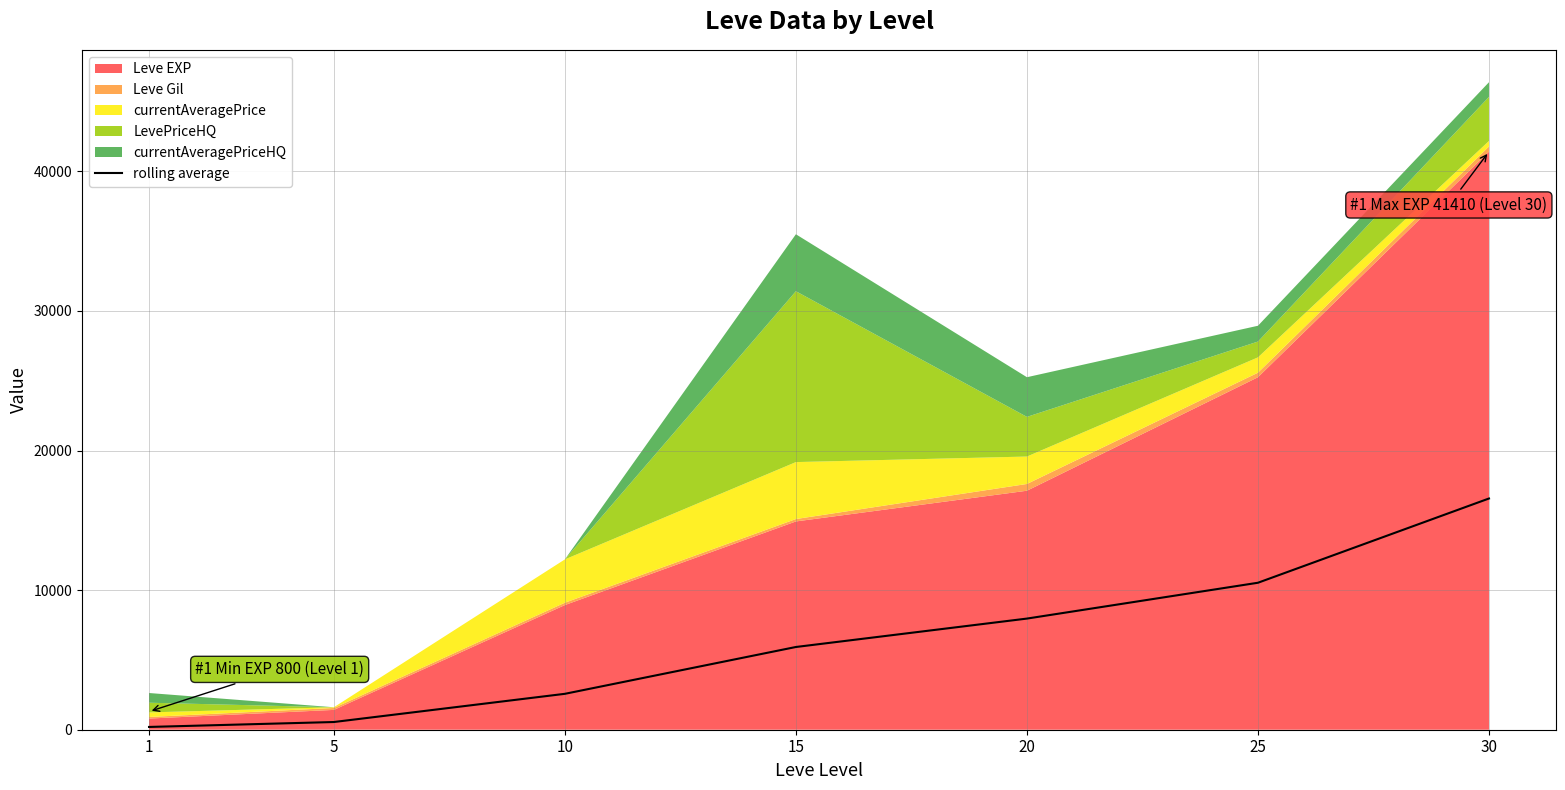

Where does the data first go above 5926?

15